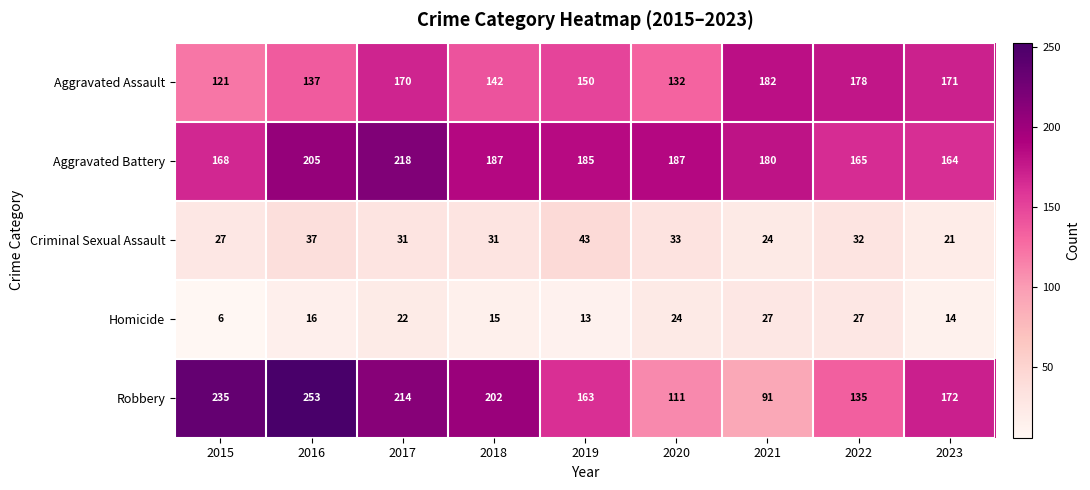

True or false: Aggravated Assault has a value of 61 at 2018.

False